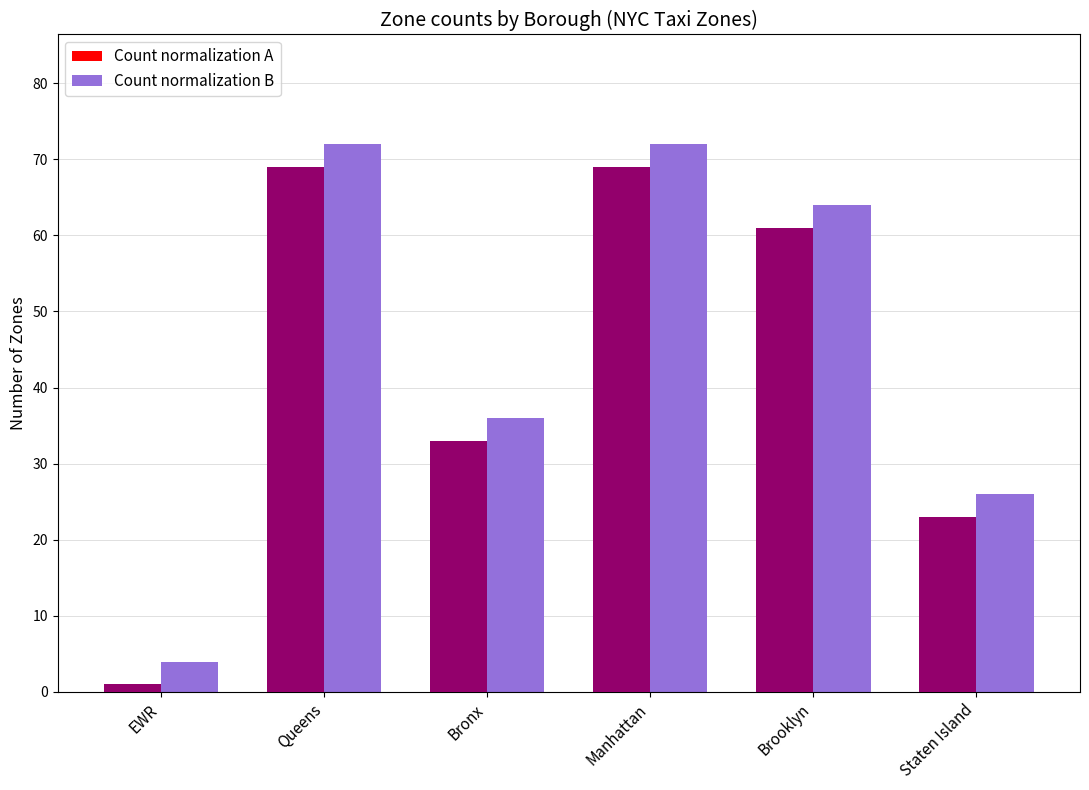

What is the difference between the maximum and second lowest values in the Count normalization B series?

46